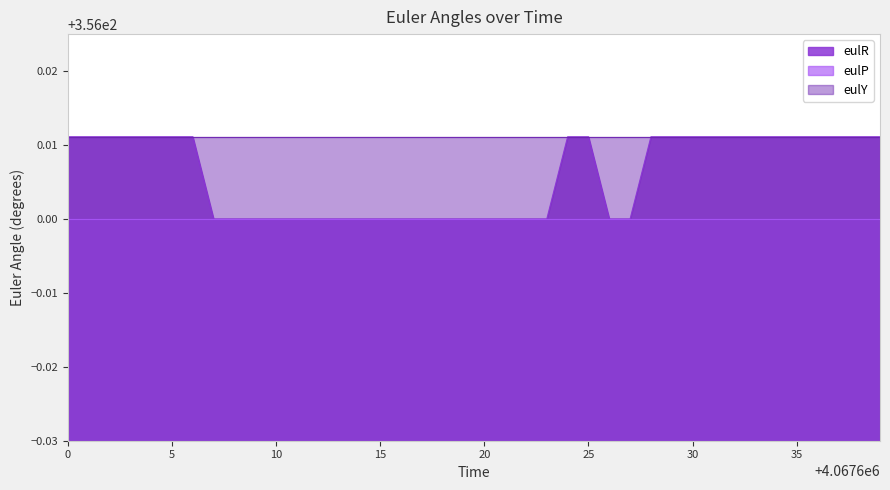

What is the value of the eulP point at the 22nd from the left?

356.0